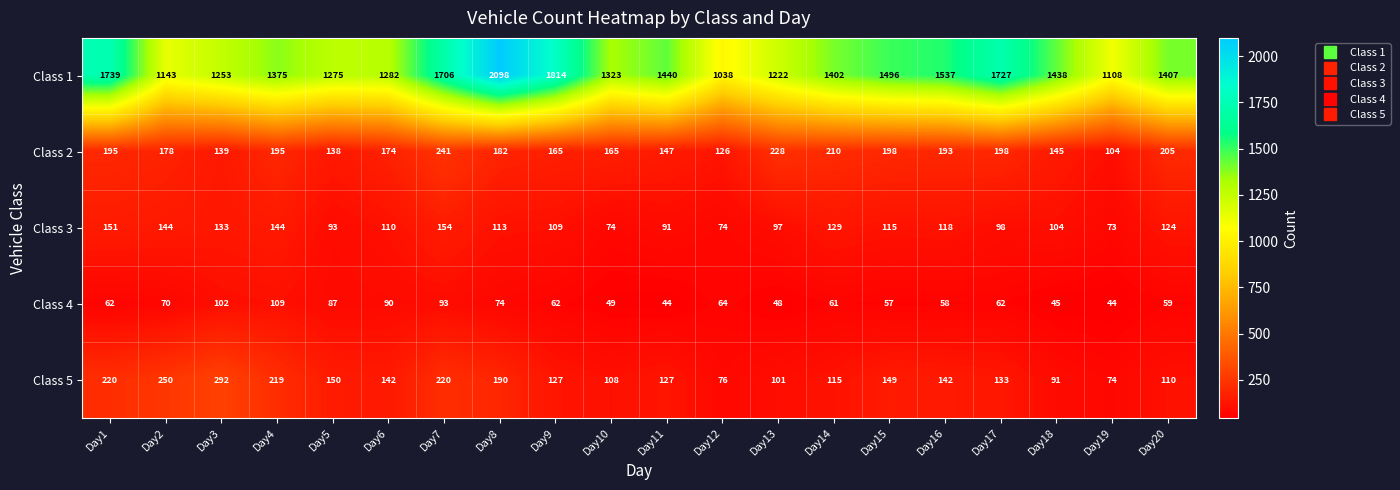

At which label does Class 1 first exceed 1407?

Day1